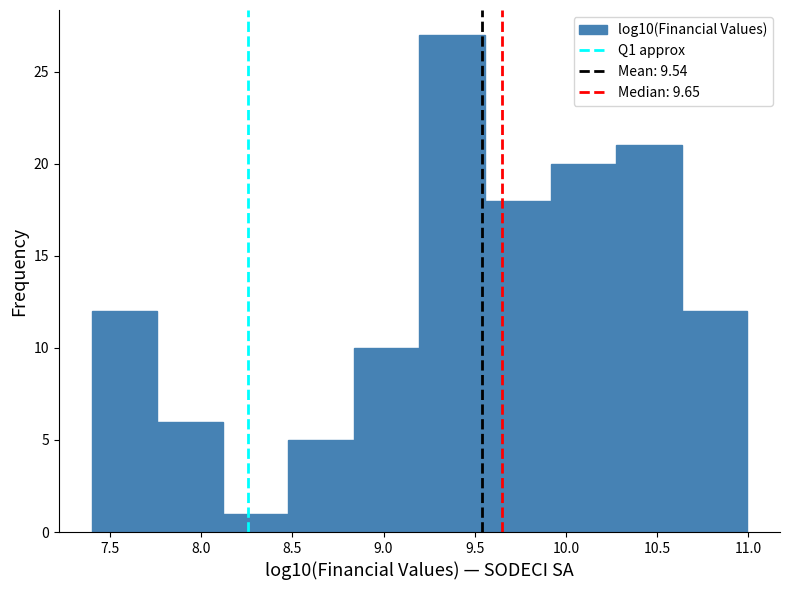

Reading left to right, transcribe this chart: for each bar, give the range it covers on the x-axis and its height. Neither the bar edges nor the heights are printed on the chart, so give them approximately, as read against the axes.

7.40 to 7.75: 12
7.75 to 8.10: 6
8.10 to 8.50: 1
8.50 to 8.85: 5
8.85 to 9.20: 10
9.20 to 9.55: 27
9.55 to 9.90: 18
9.90 to 10.25: 20
10.25 to 10.65: 21
10.65 to 11.00: 12